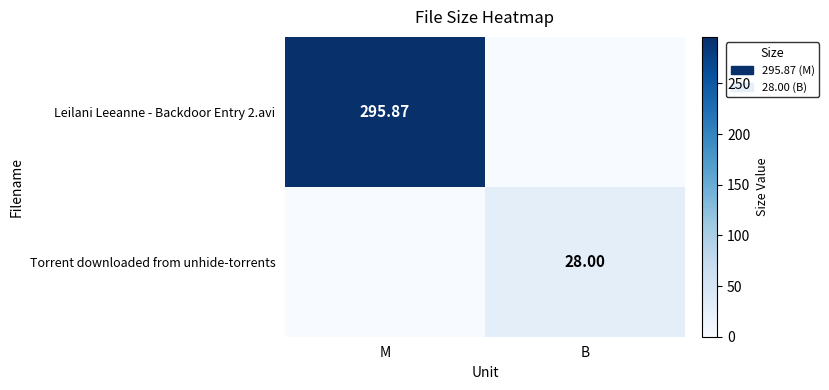

True or false: Torrent downloaded from unhide-torrents has a value of 16.2 at B.

False